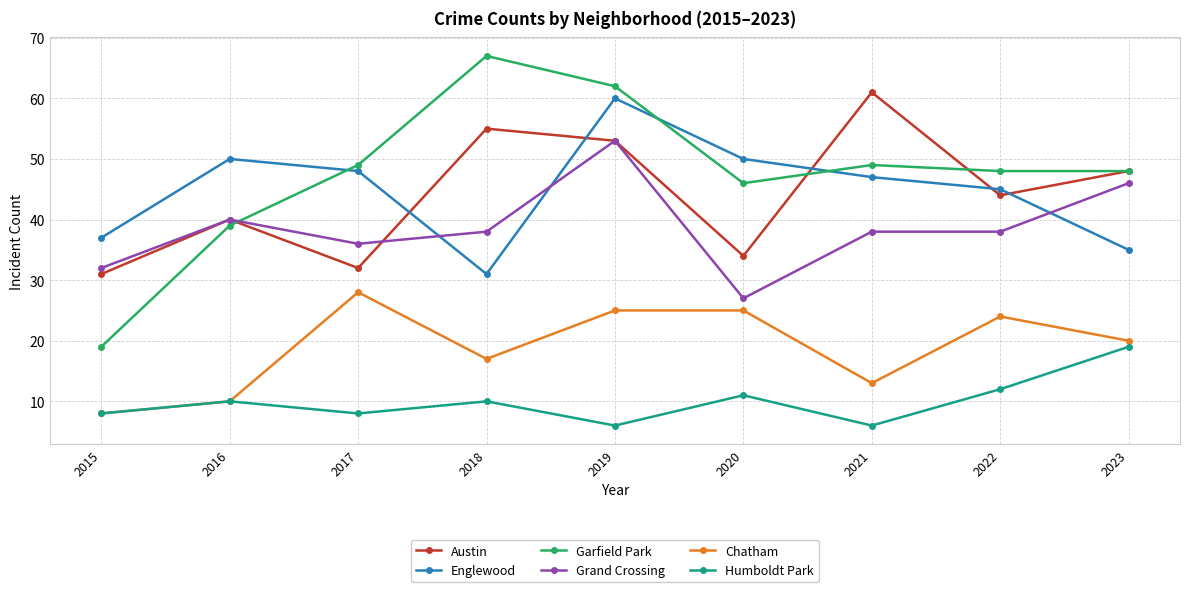

Is the value of Grand Crossing at 2019 greater than the value of Austin at 2018?

No